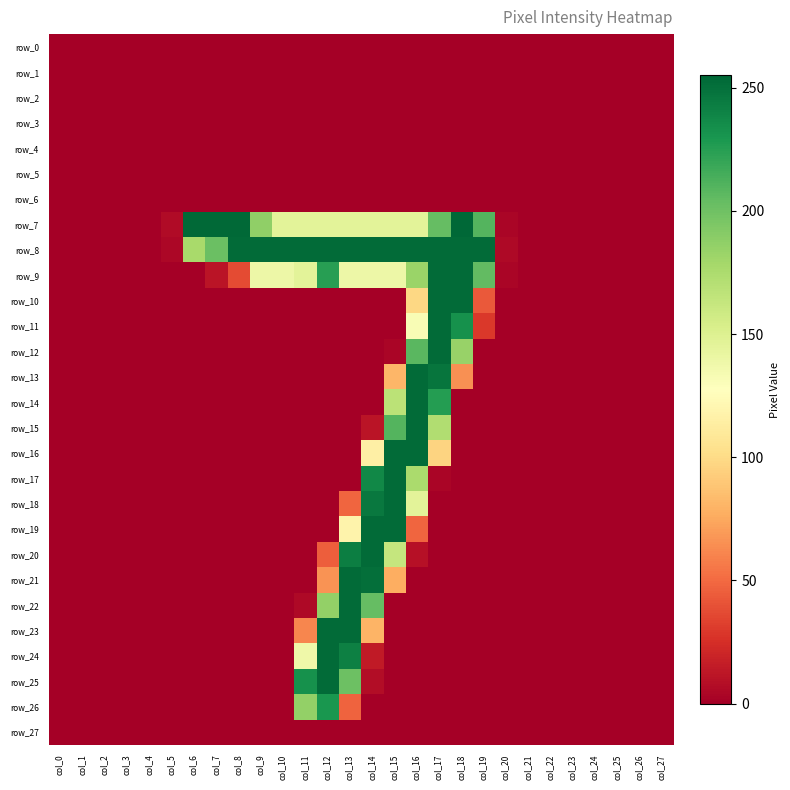

What is the total value across all series at col_6?

431